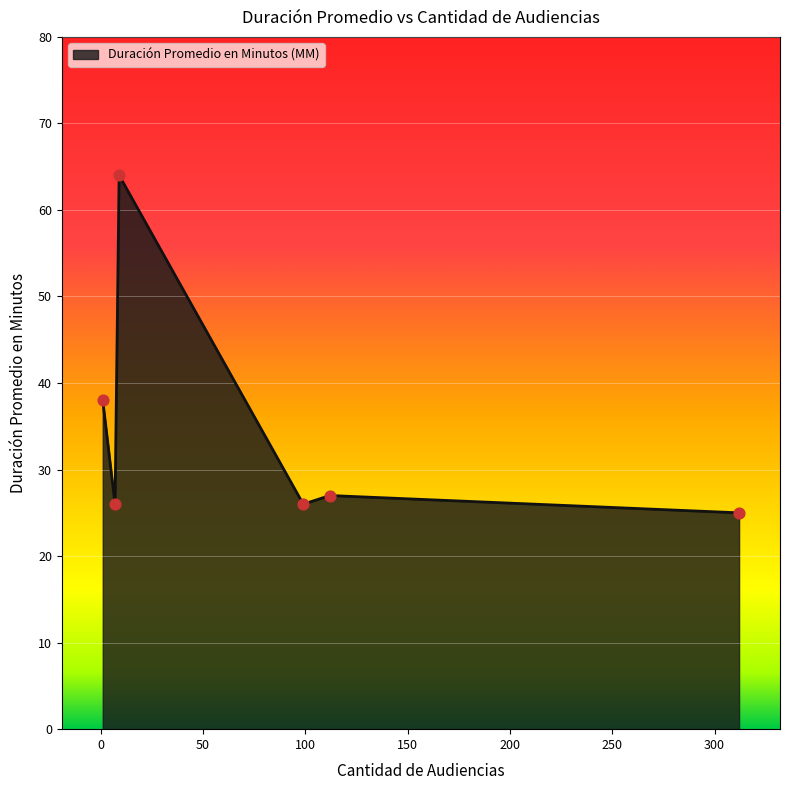

What is the sum of all values?

206